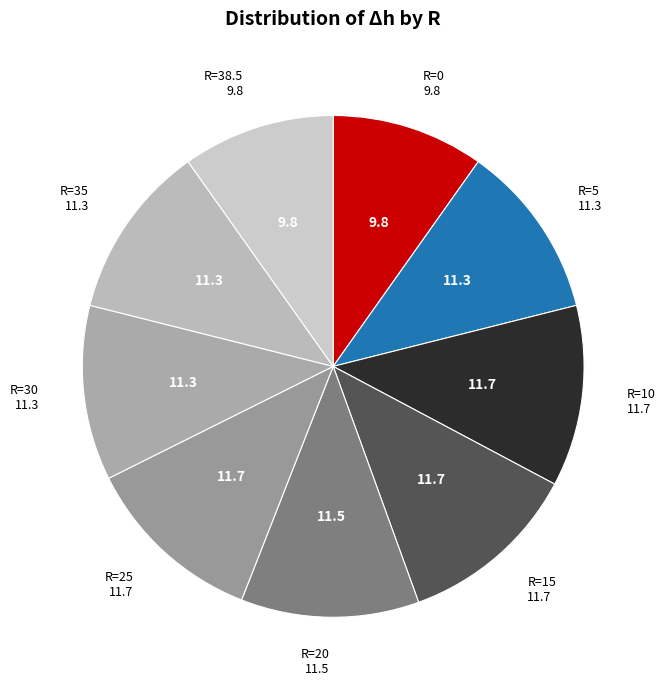

Is there any slice that represents more than half of the pie?

No